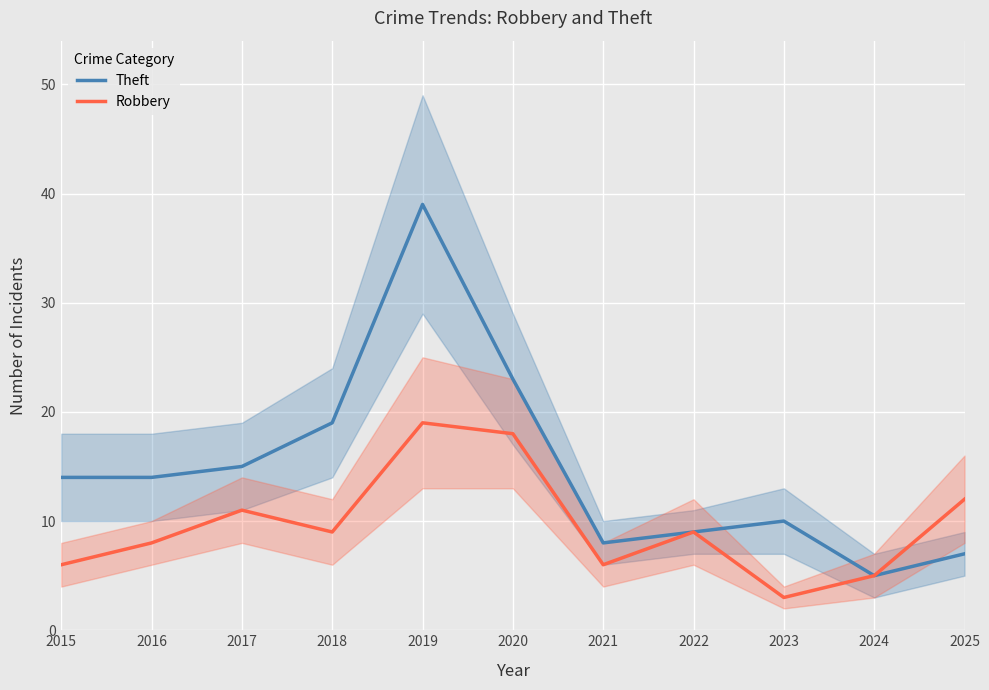

How many categories are shown in the chart?

11